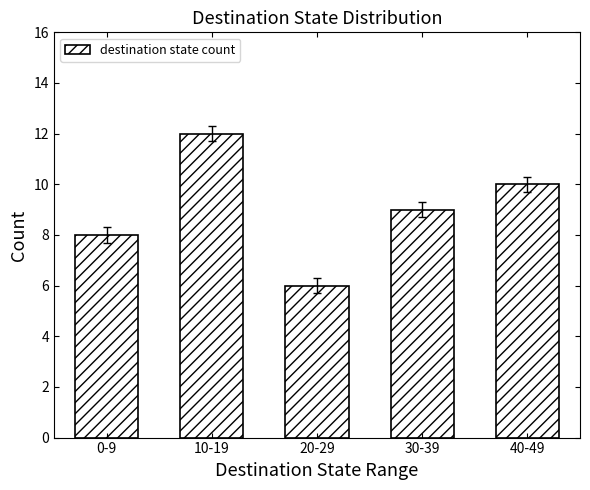

Approximately how many times larger is the value at 20-29 compared to 0-9?

0.8